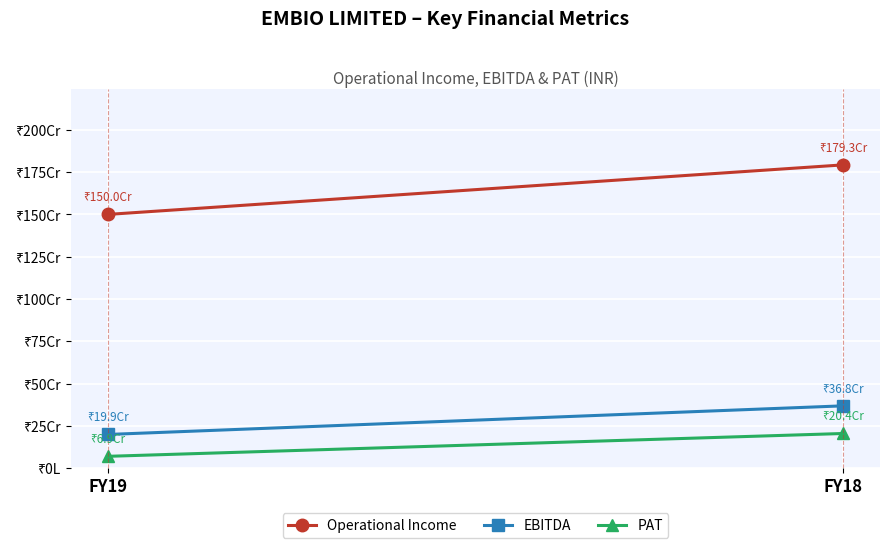

Is it true that Operational Income equals 1793400000 at FY18?

True